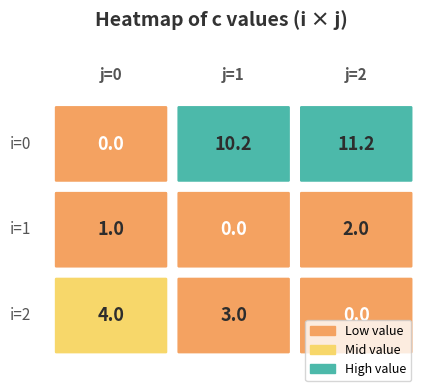

Reading left to right, extract all data points from this chart.

0: 0=0.0	1=10.2	2=11.2
1: 0=1.0	1=0.0	2=2.0
2: 0=4.0	1=3.0	2=0.0